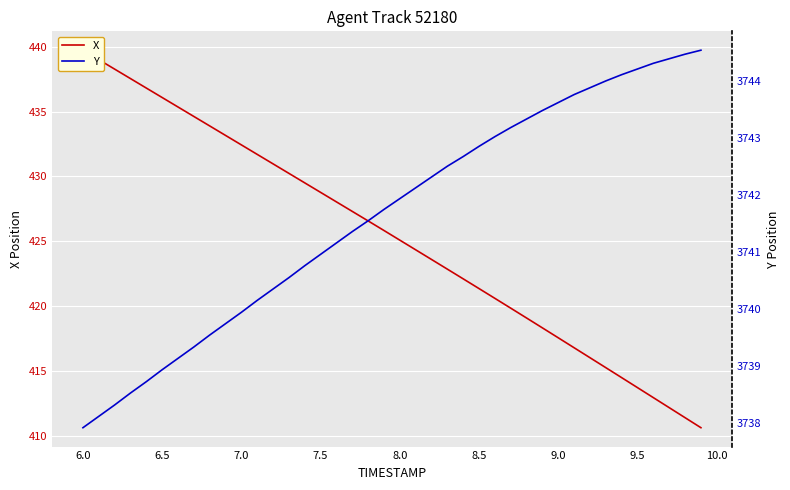

True or false: X and Y intersect in this chart.

False